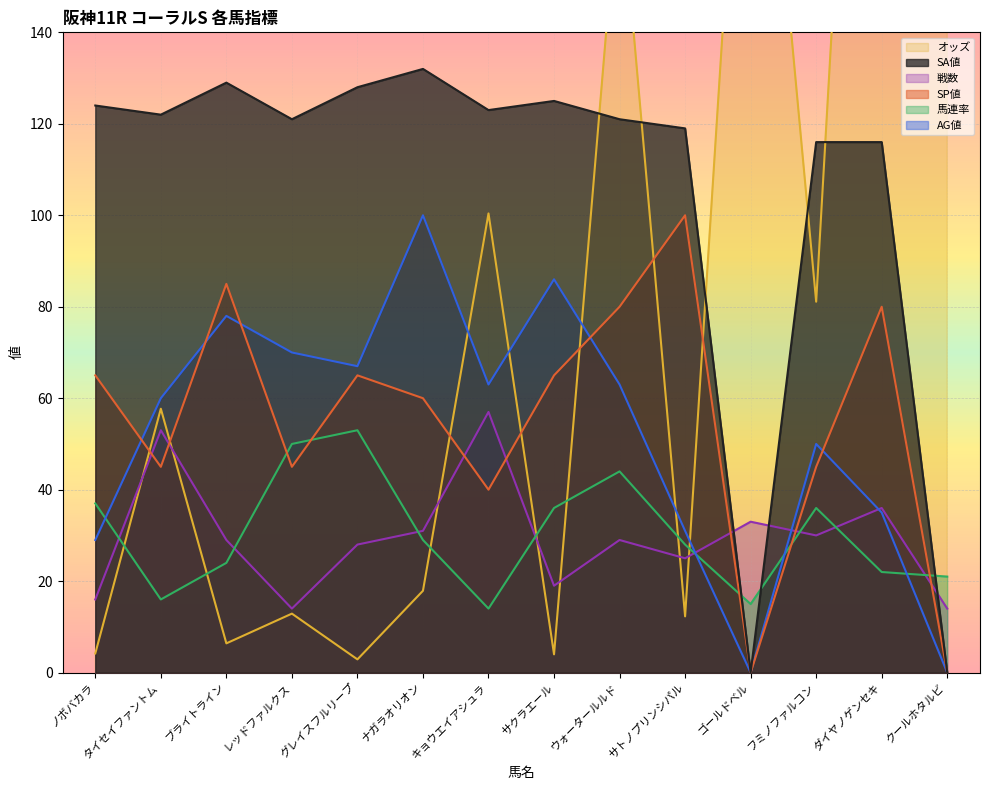

At which category does SP値 reach its first local peak?

ブライトライン